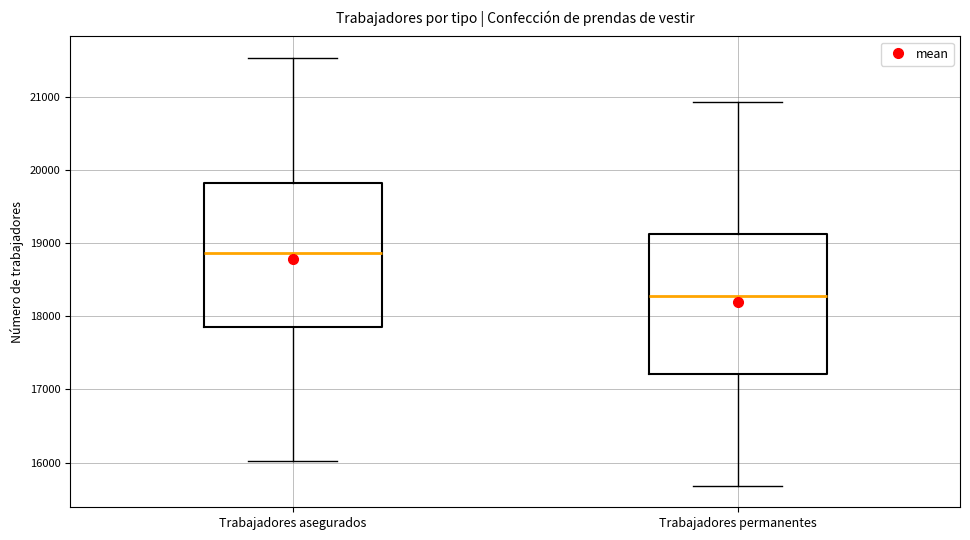

Where does the upper whisker of the box for Trabajadores permanentes end on the y-axis? The values are not printed on the chart, so give them approximately, as read against the axis.

20900